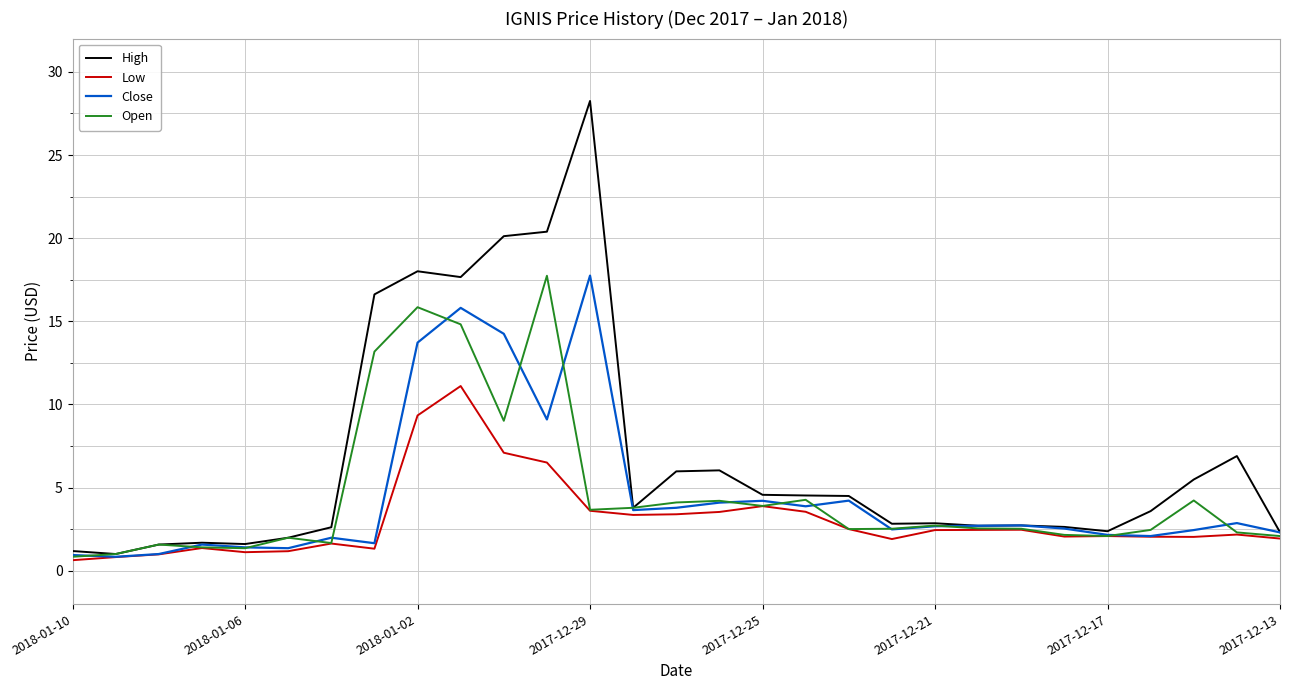

Which series has the largest range (max minus min)?

High